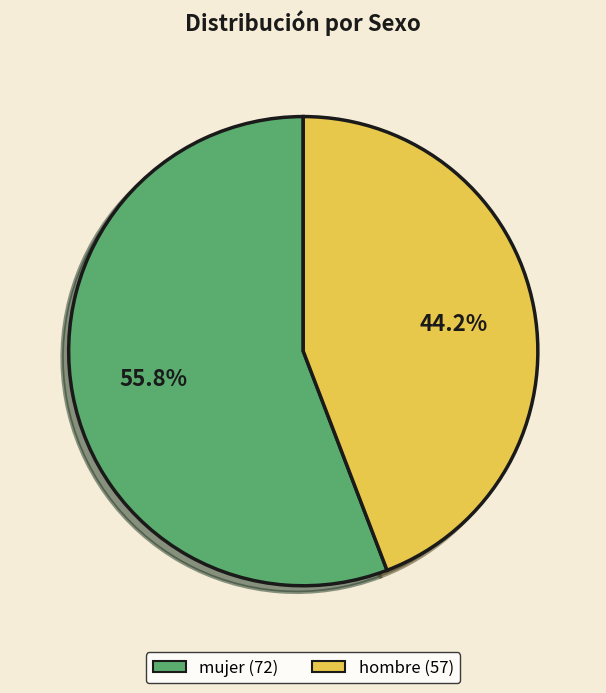

To the nearest percent, what portion does mujer represent?

56%